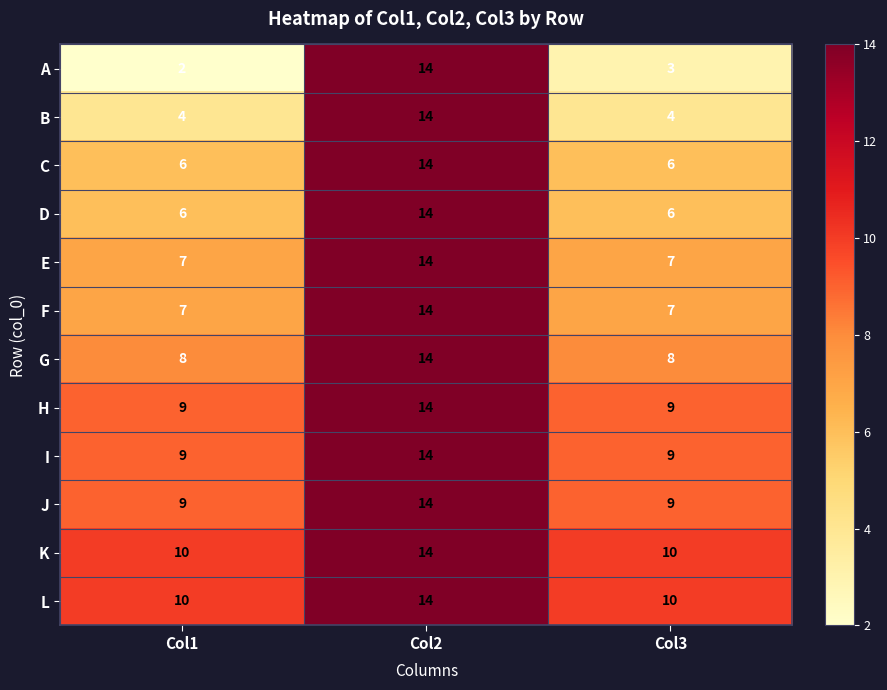

The value of B at Col2 is 14. True or false?

True